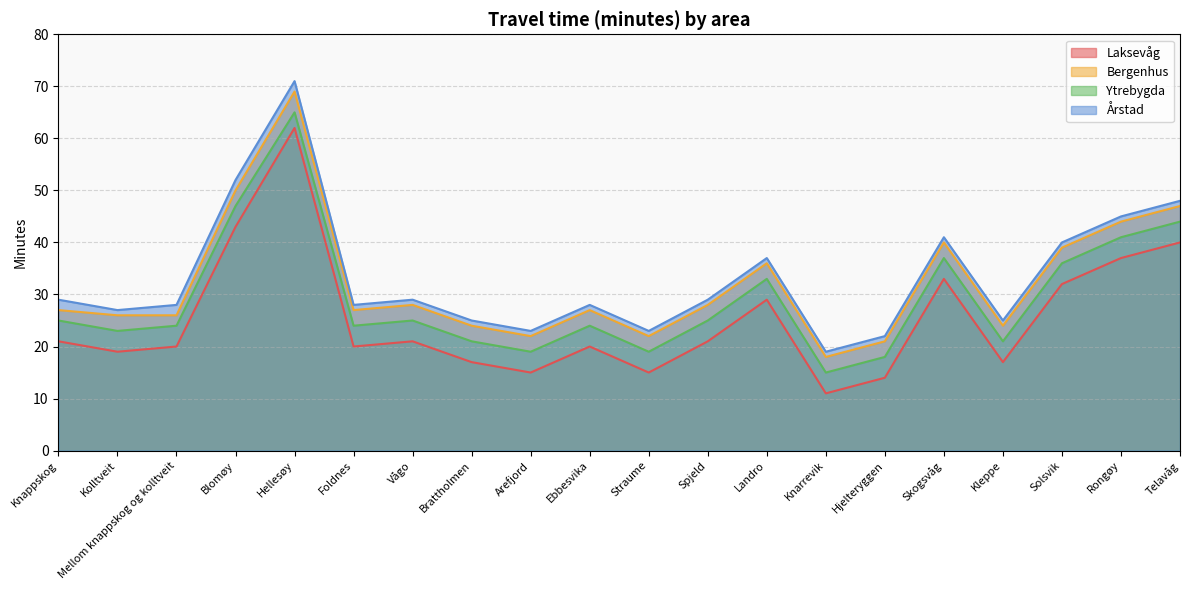

What is the difference between the Laksevåg values at Solsvik and Hellesøy?

30